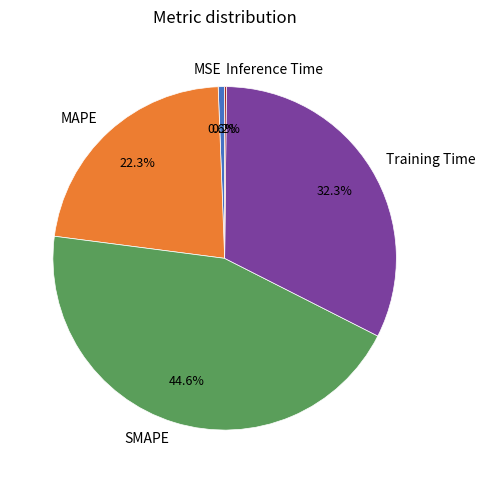

What percentage is the SMAPE slice, to the nearest percent?

45%